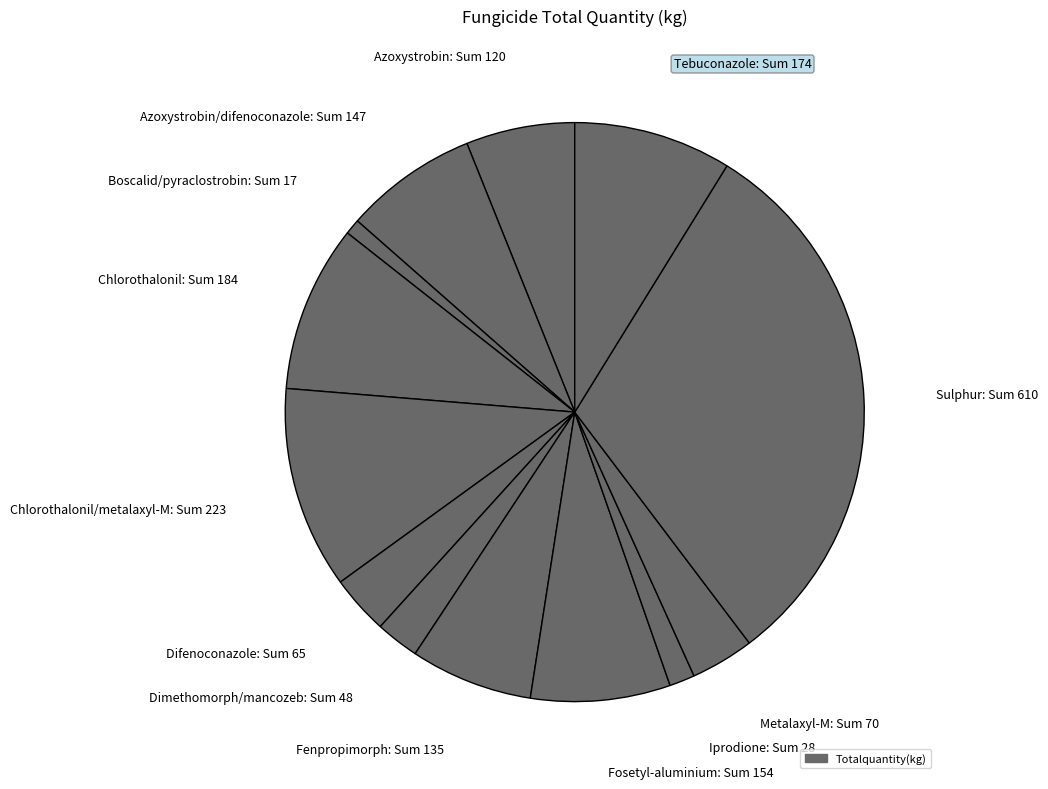

Which slice is the smallest?

Boscalid/pyraclostrobin: Sum 17